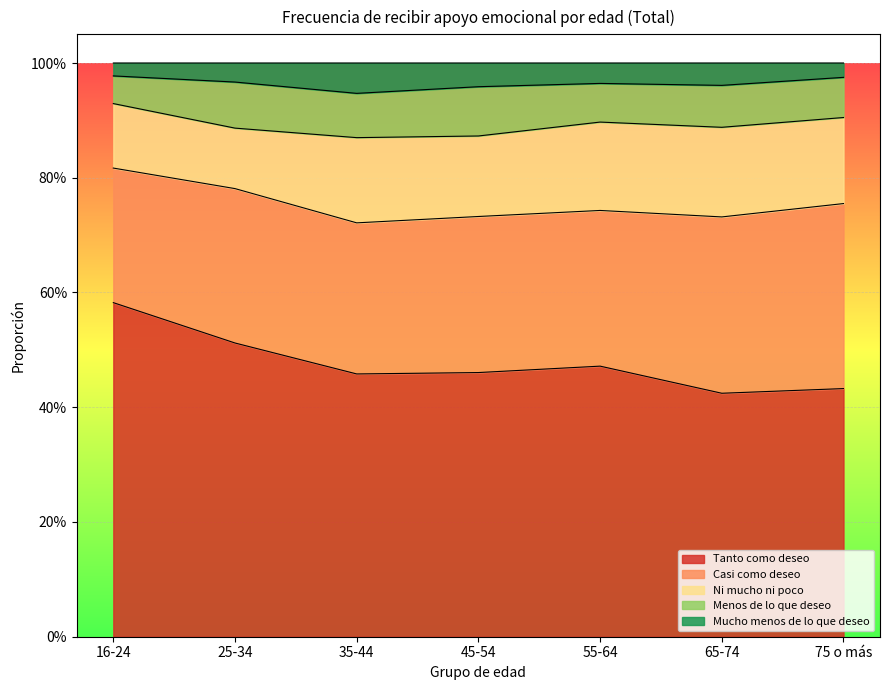

At how many categories does at least one series exceed 0?

7